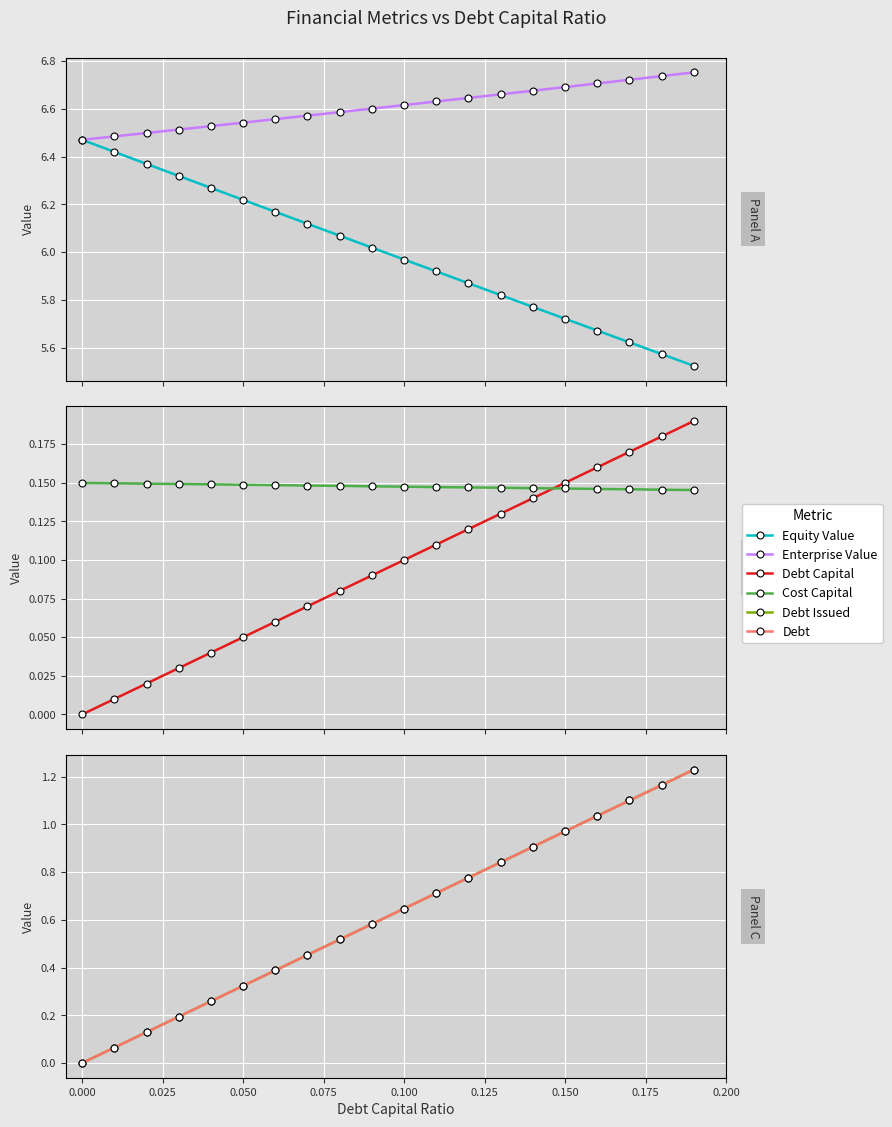

True or false: Equity Value and Cost Capital intersect in this chart.

False